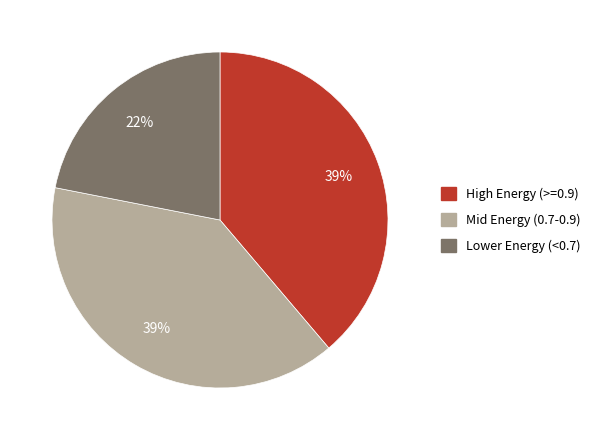

Does any single category account for the majority?

No